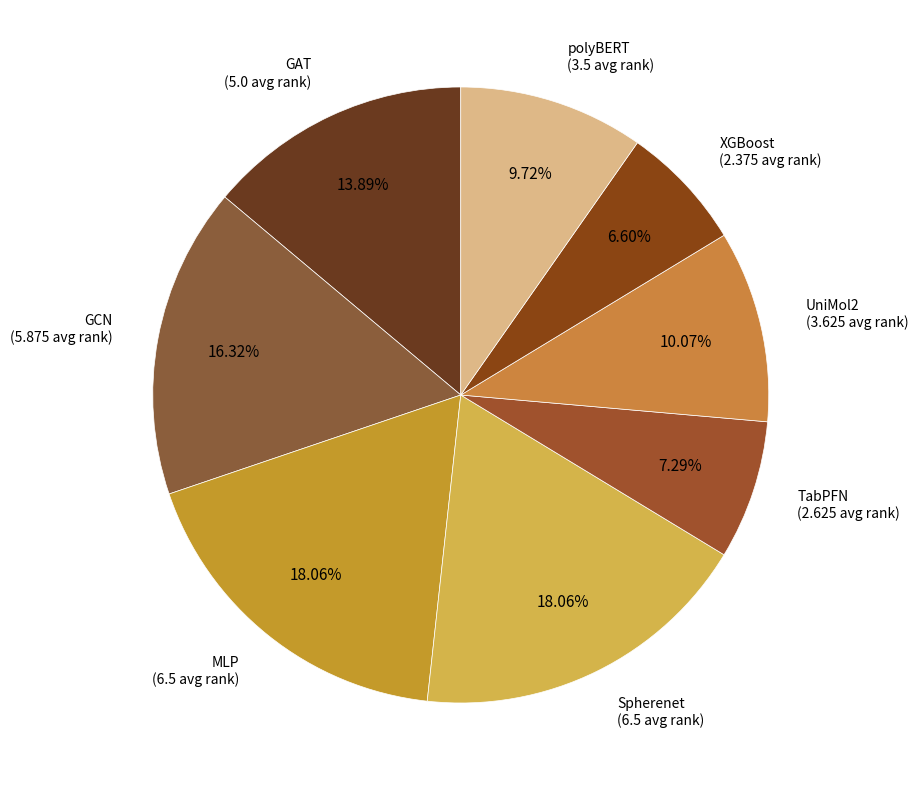

Count the number of slices in the pie.

8